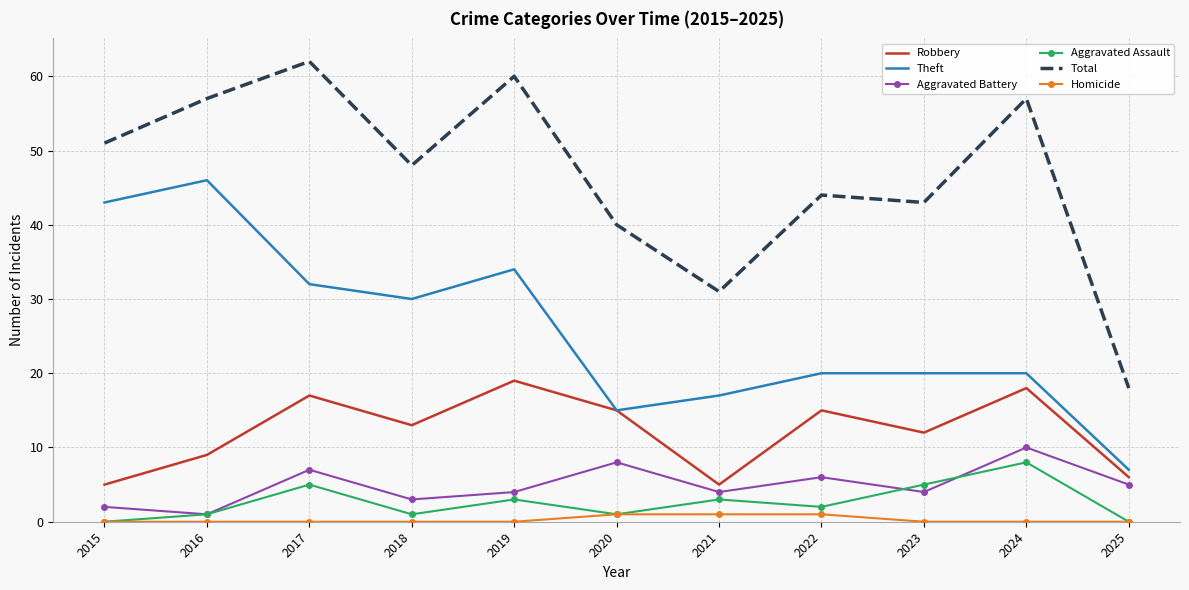

What is the total value across all series at 2024?

113